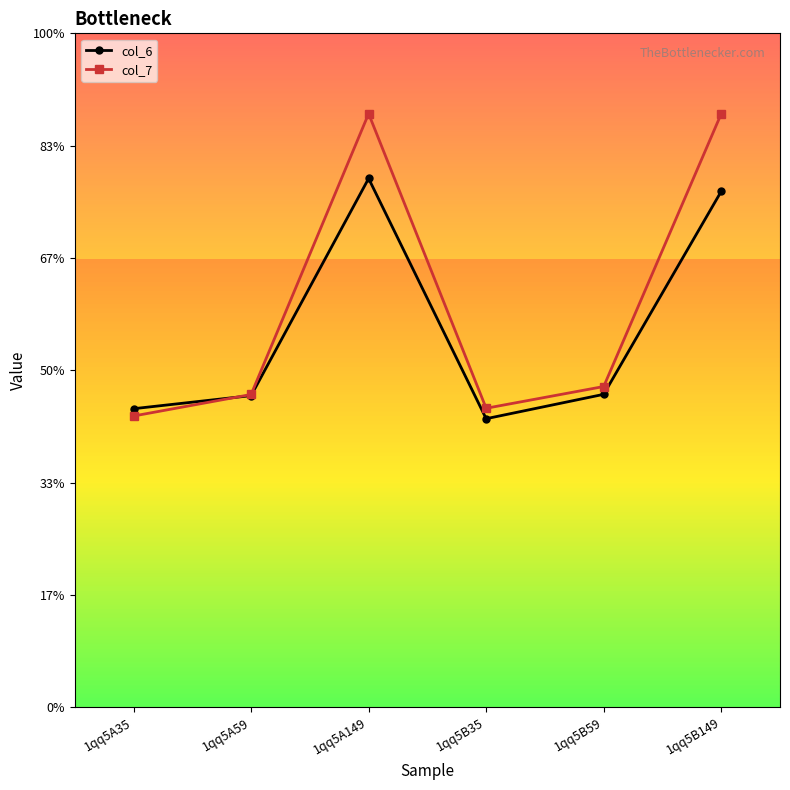

What position from the right is 1qq5A59?

5